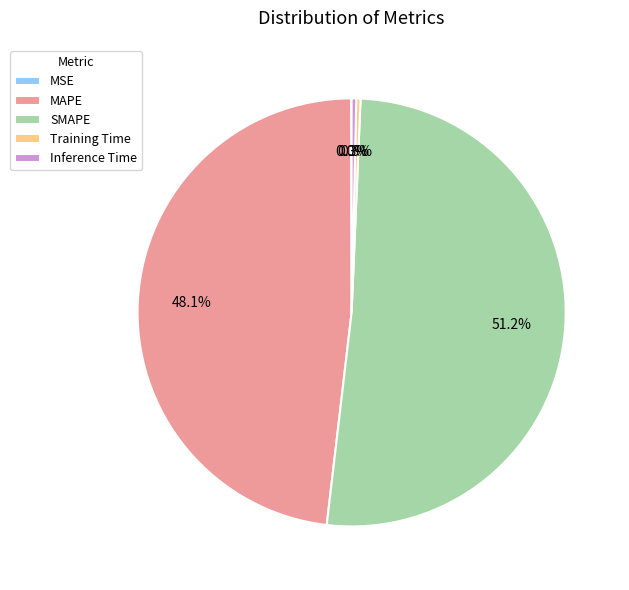

Does any single category account for the majority?

Yes